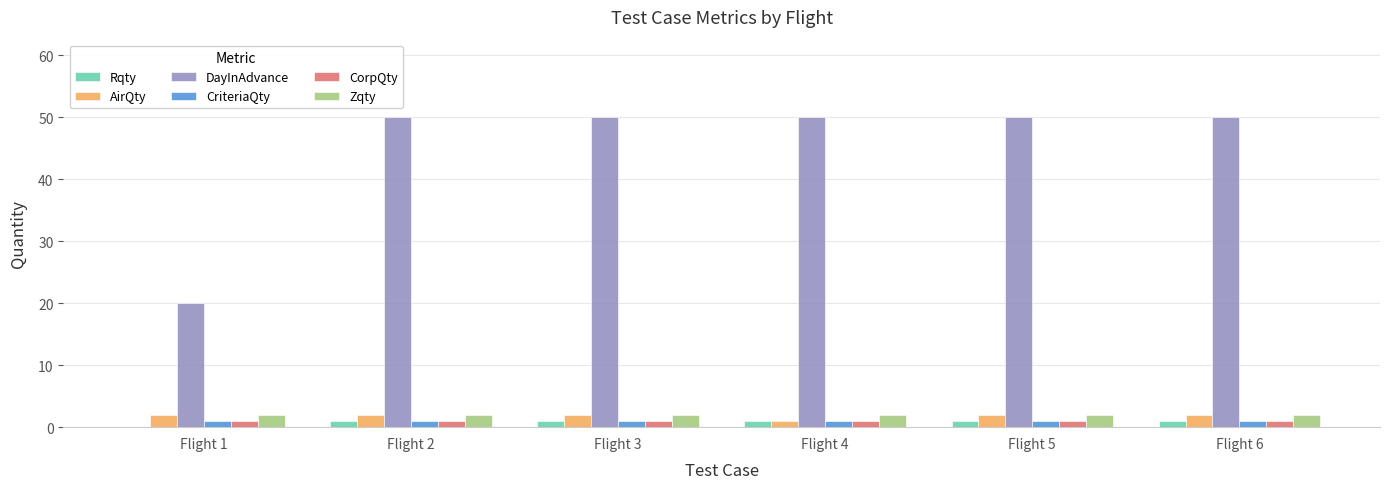

How many groups of bars are there?

6